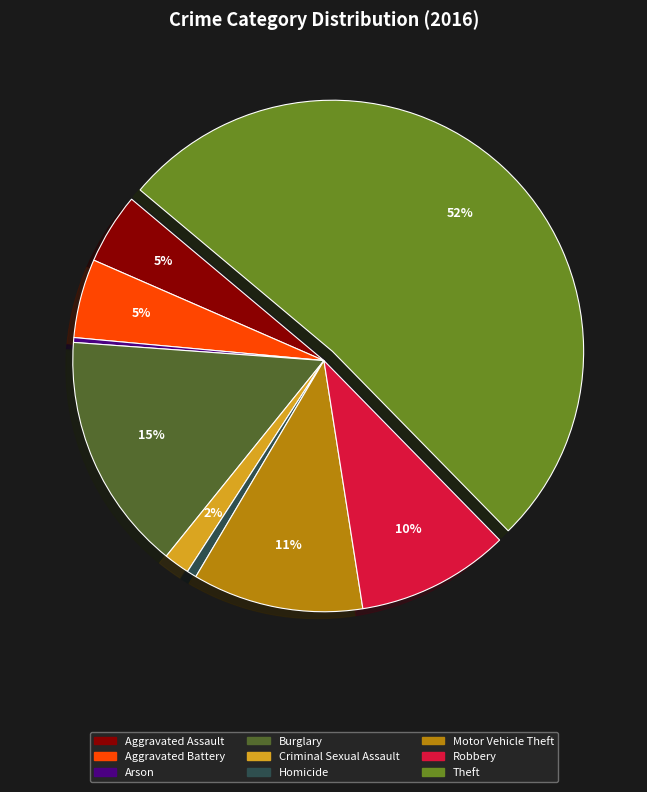

Is there any slice that represents more than half of the pie?

Yes